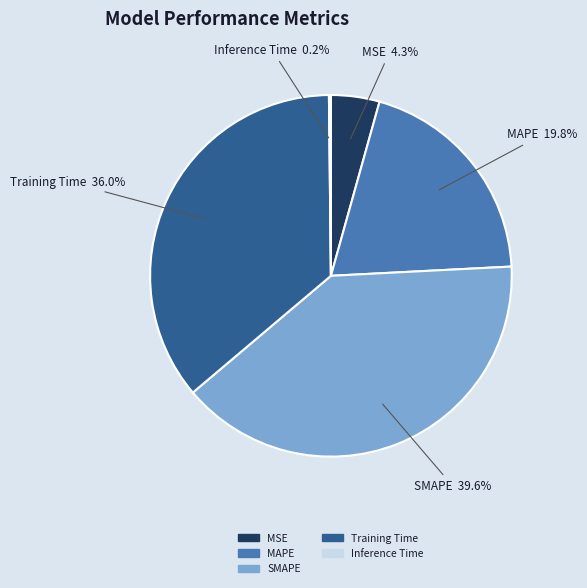

How much of the chart is everything except MSE?

95.7%